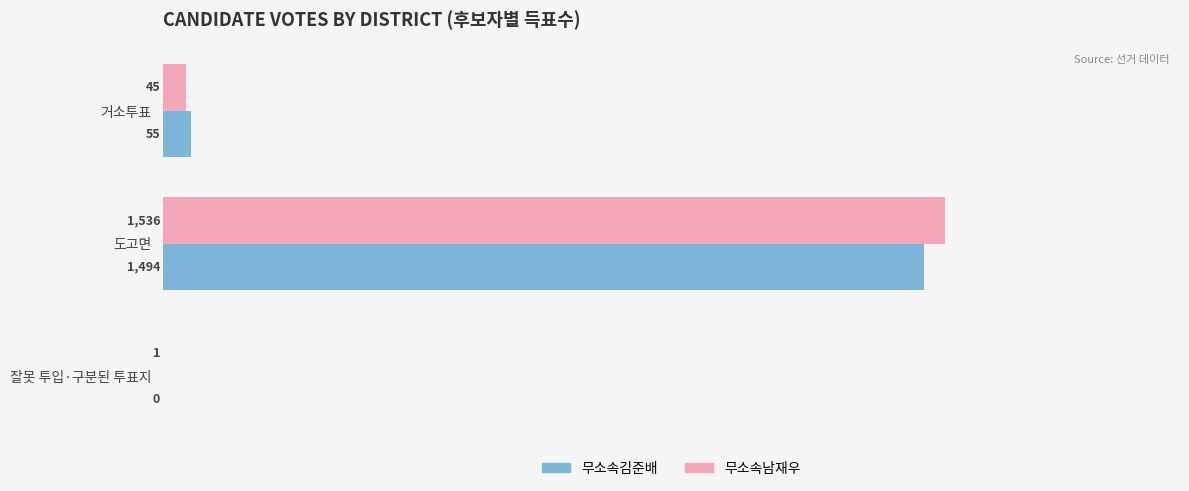

What is the sum of the 무소속김준배 values at 도고면 and 잘못 투입·구분된 투표지?

1494